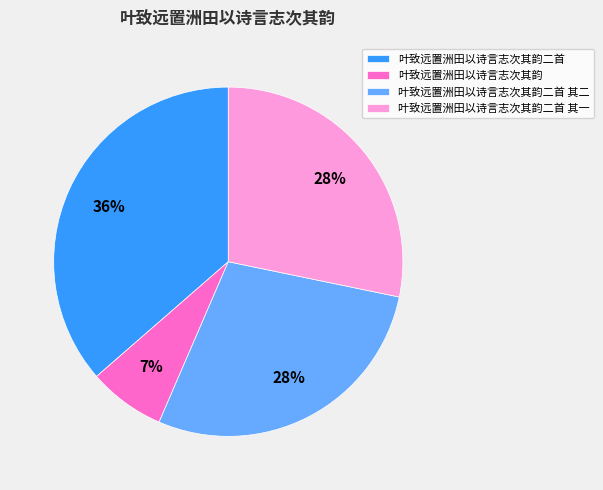

The 叶致远置洲田以诗言志次其韵二首 其二 slice represents 28% of the pie. True or false?

True